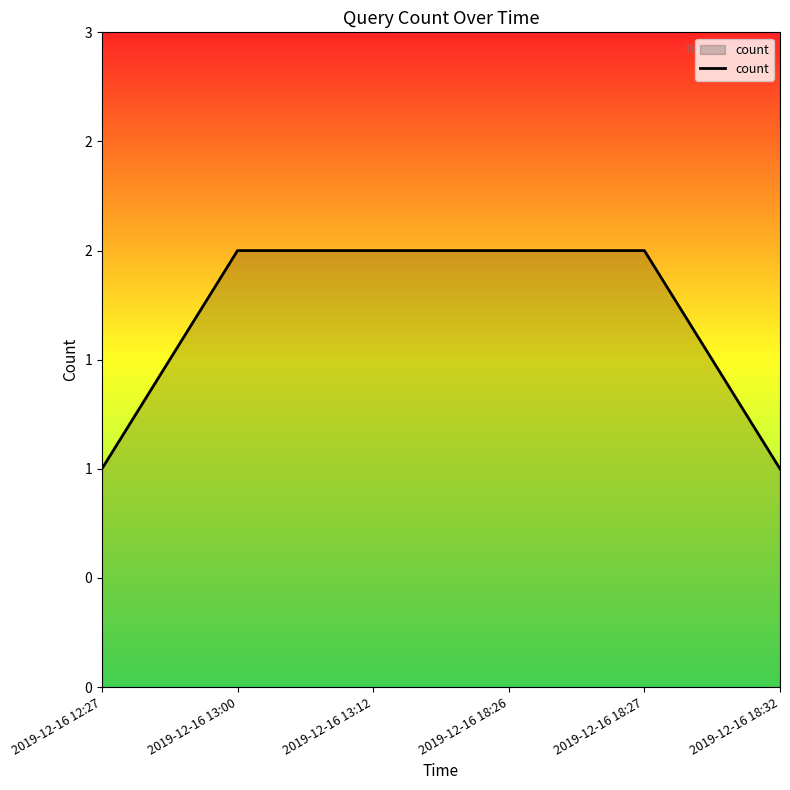

Is this an area chart (filled region under the line)?

Yes